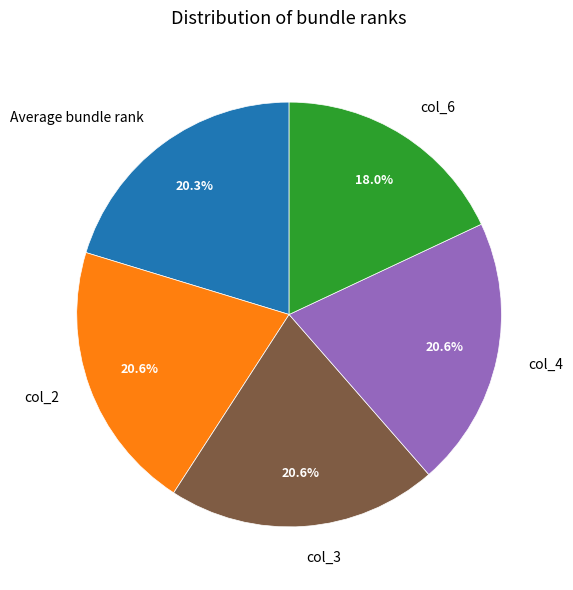

Is it true that col_6 is 18% of the pie?

True